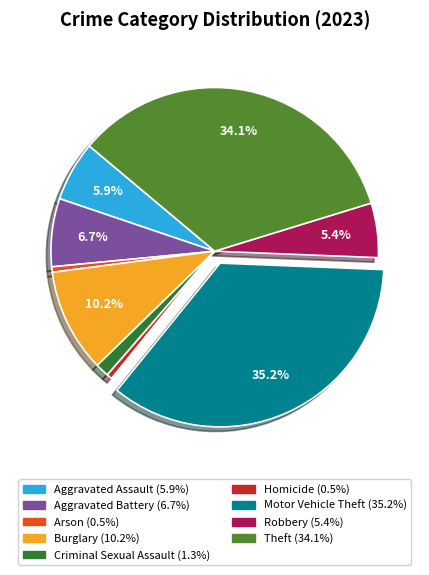

Is there any slice that represents more than half of the pie?

No